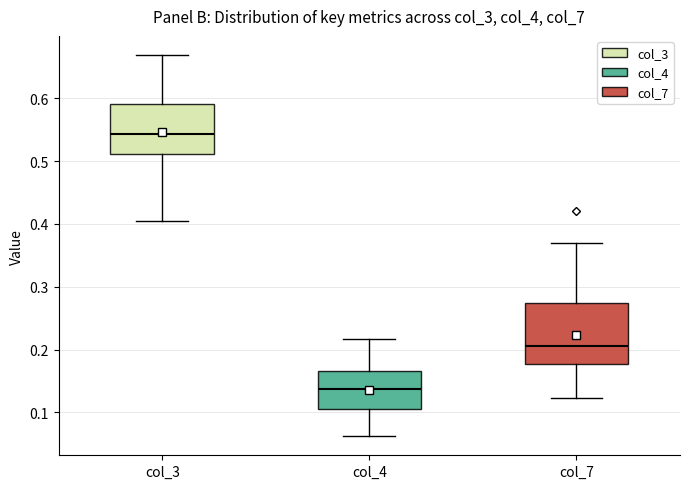

Which box's median line is the highest?

col_3